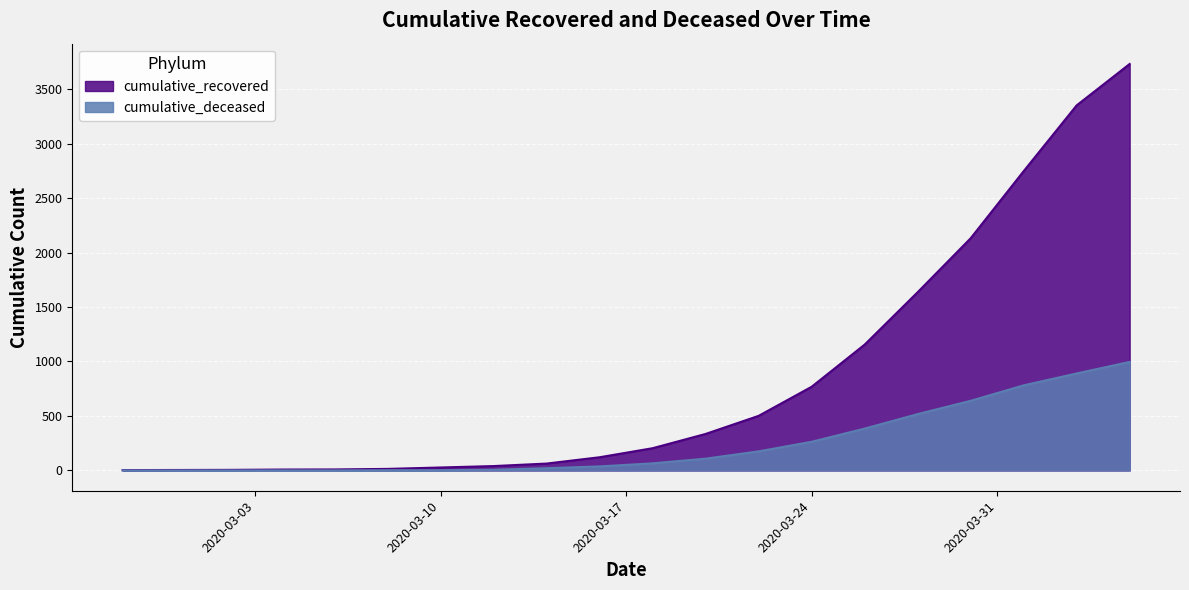

Between 2020-03-06 and 2020-03-30, which is larger?

2020-03-30